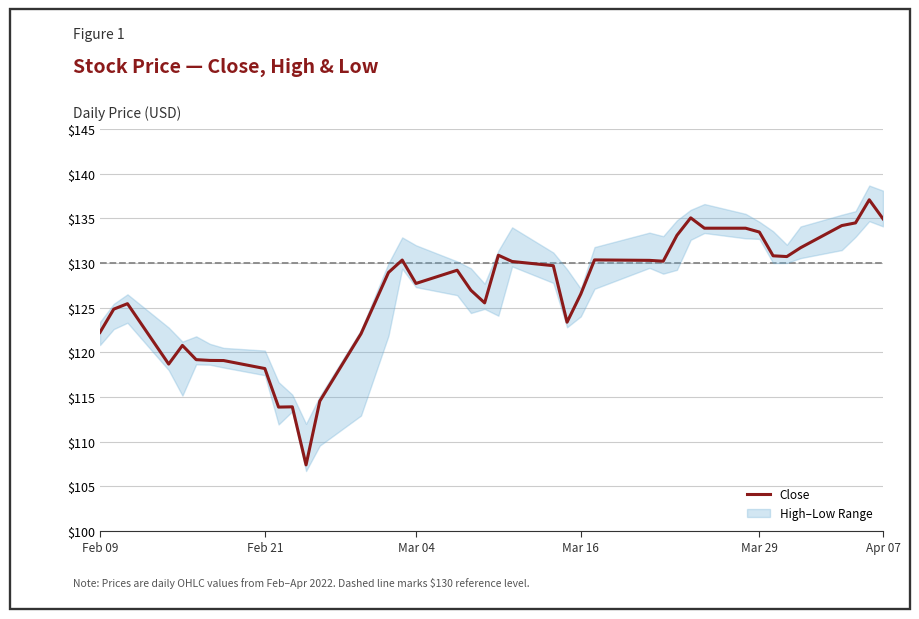

What is the difference between the maximum and second lowest values?

23.2